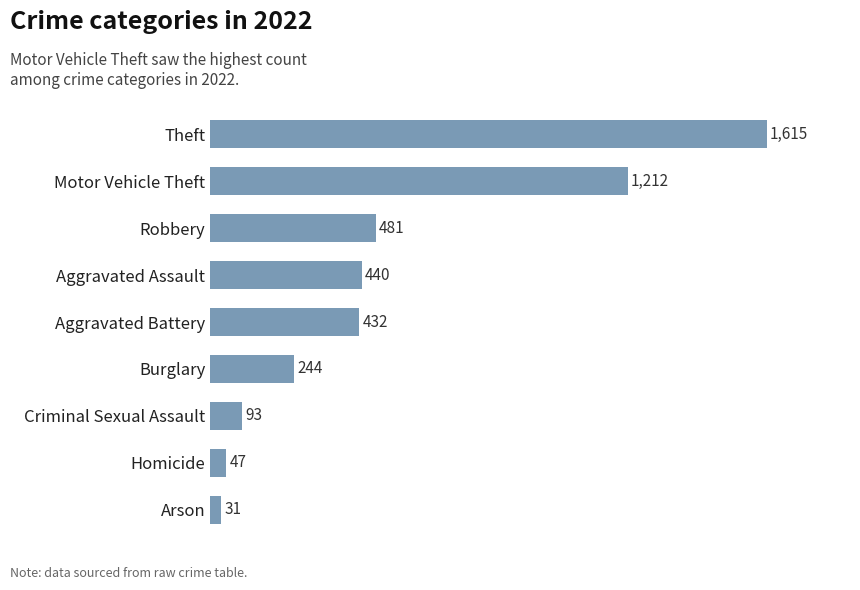

Reading bottom to top, extract all data points from this chart.

Arson=31	Homicide=47	Criminal Sexual Assault=93	Burglary=244	Aggravated Battery=432	Aggravated Assault=440	Robbery=481	Motor Vehicle Theft=1212	Theft=1615